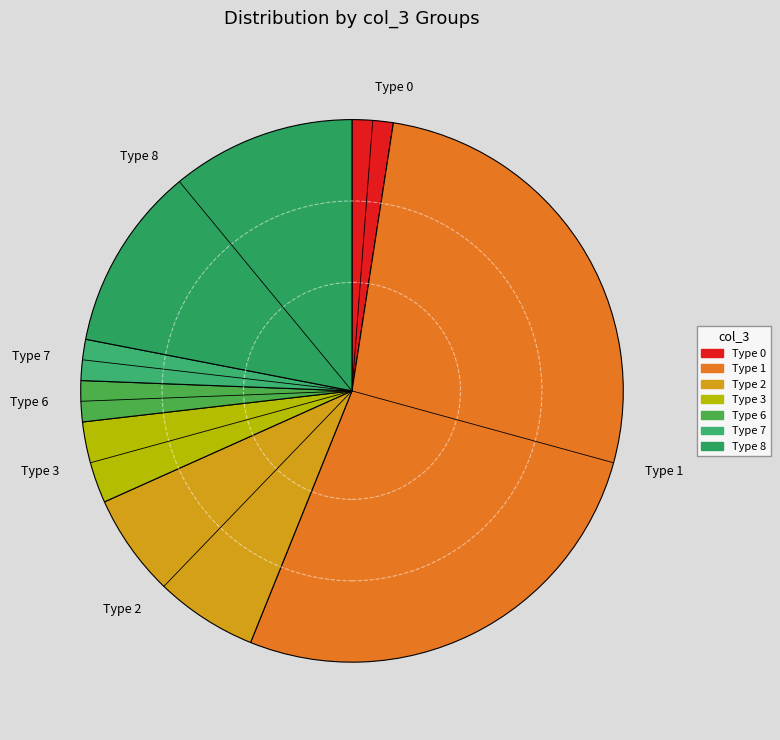

What is the majority slice?

Type 1